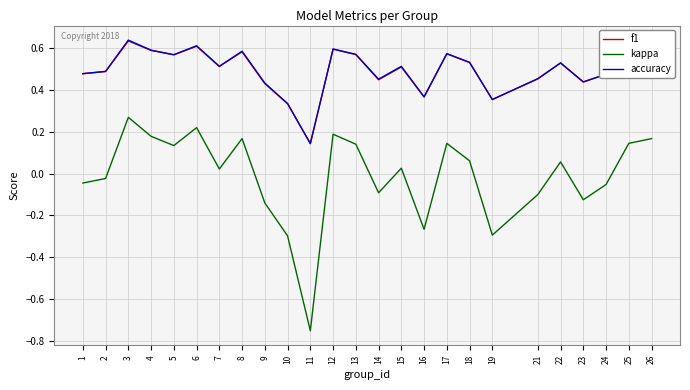

True or false: kappa and f1 intersect in this chart.

False